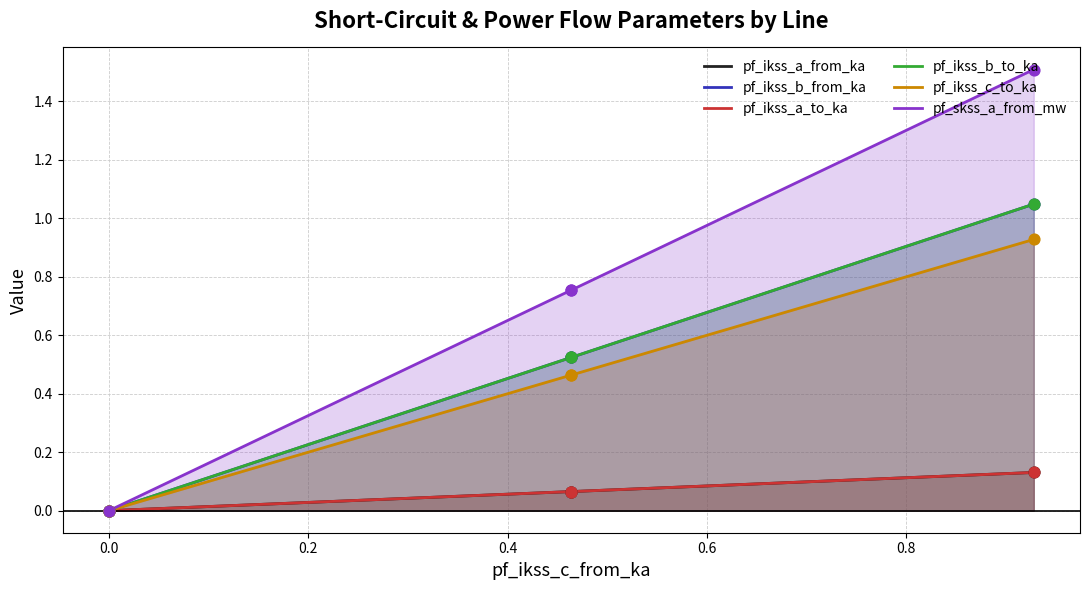

Is the value of pf_ikss_b_to_ka at 0.4 greater than the value of pf_skss_a_from_mw at 0.2?

Yes